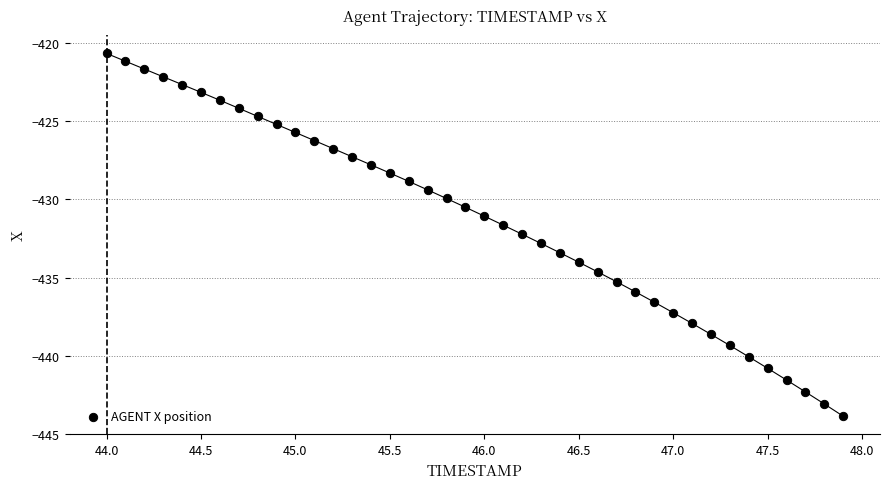

What is the range of X values (max minus min)?

3.9